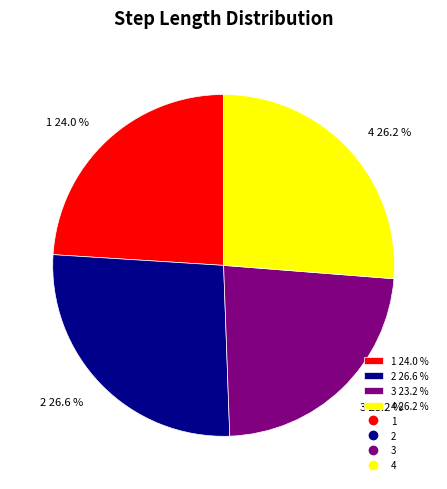

To the nearest percent, what is the average slice percentage?

25%